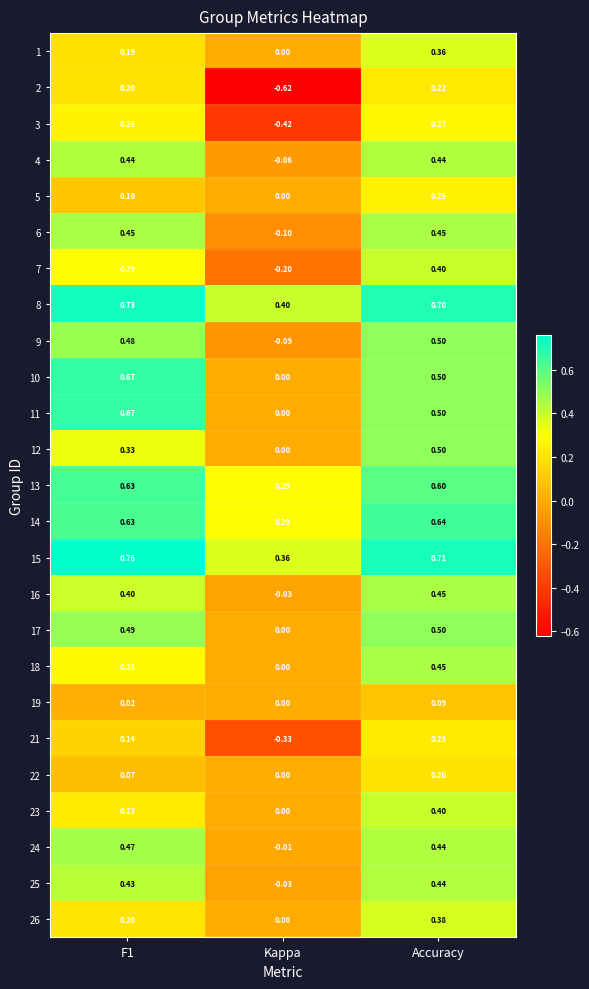

Which series has the widest spread of values?

2